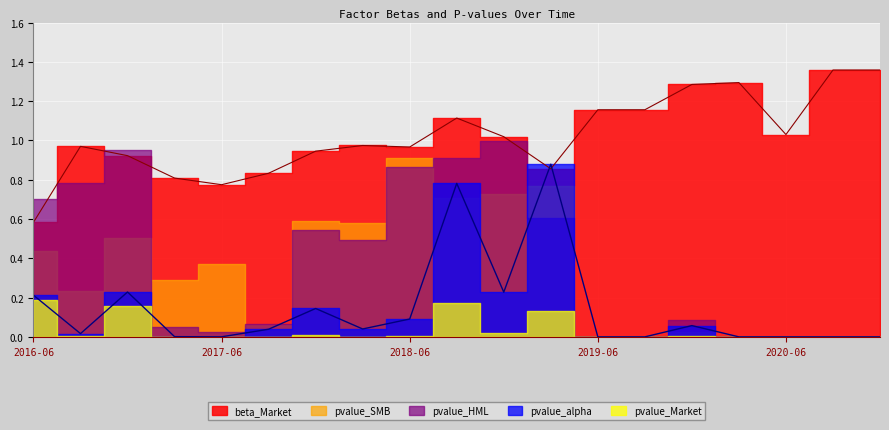

True or false: pvalue_alpha and beta_Market cross at least once.

True